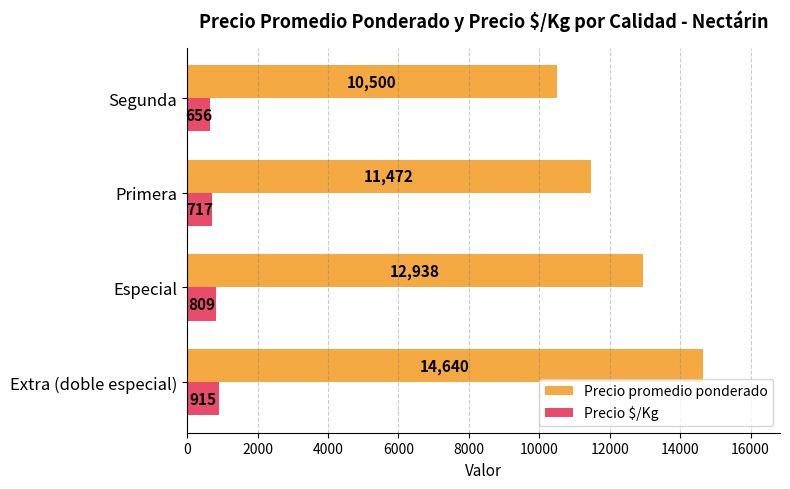

List the series in order of their overall mean, lowest first.

Precio $/Kg, Precio promedio ponderado